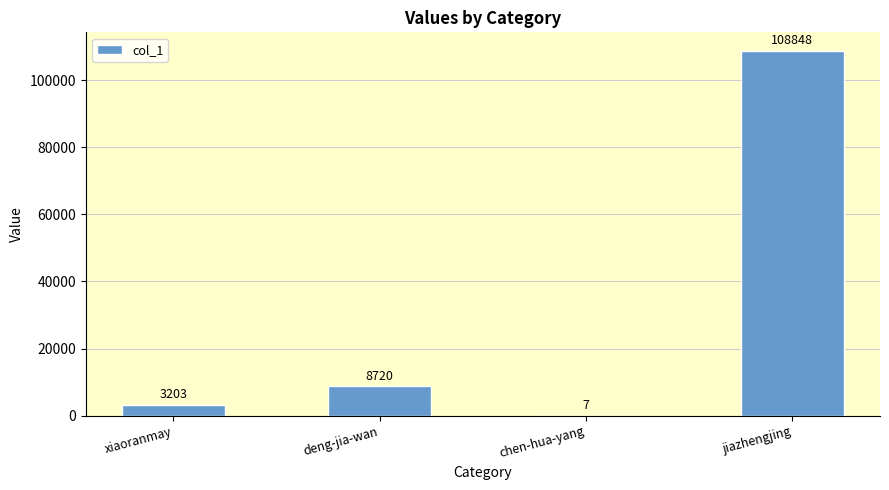

Between jiazhengjing and chen-hua-yang, which is larger?

jiazhengjing